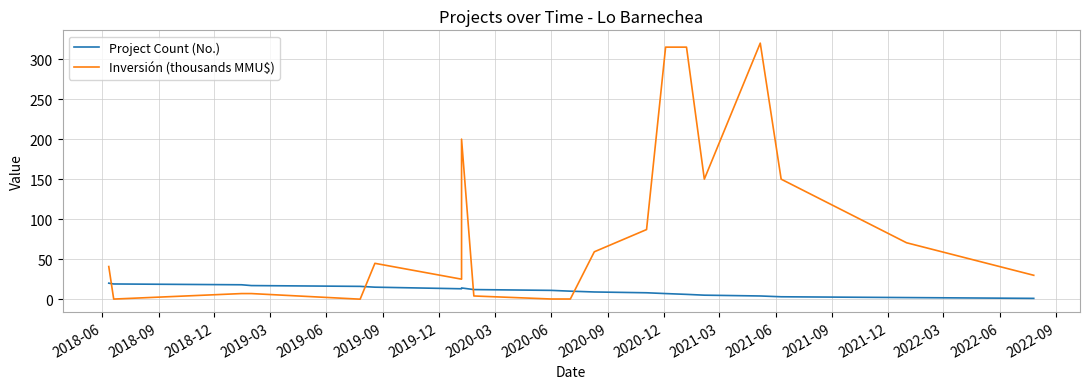

At which category does the chart reach its minimum across all series?

2019-06